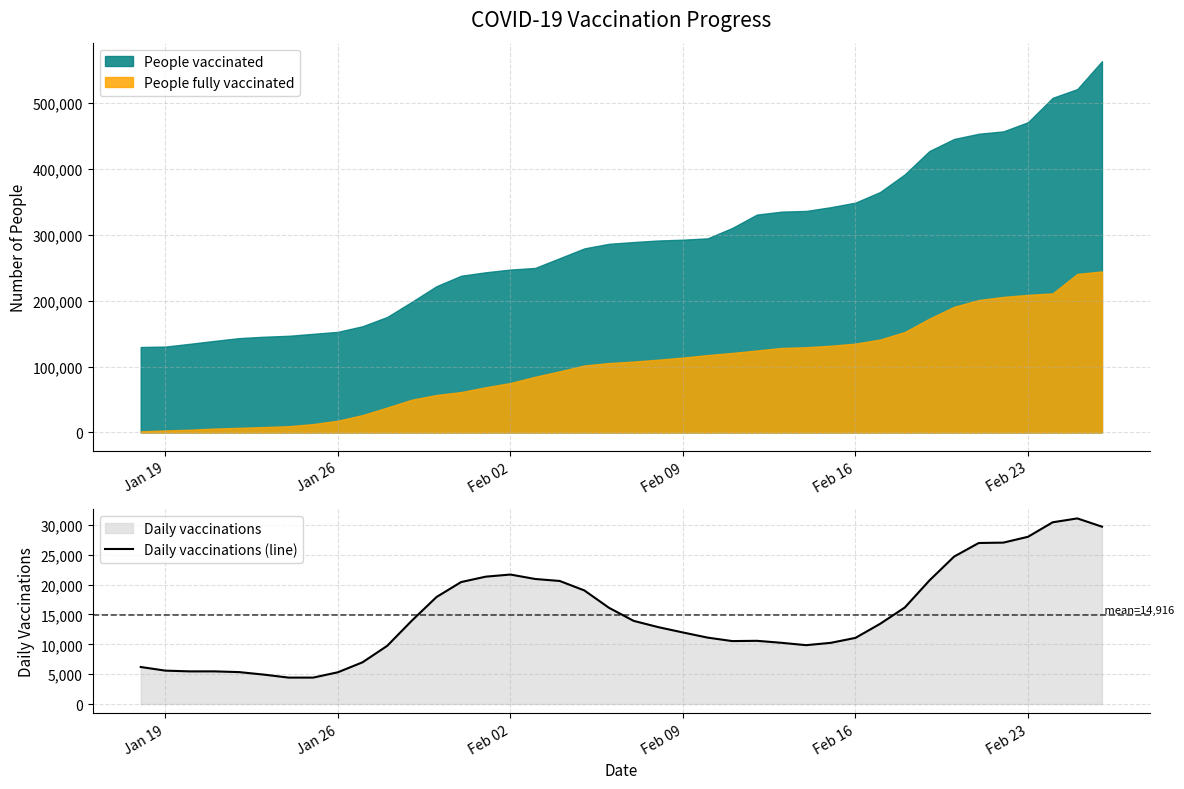

True or false: People vaccinated and People fully vaccinated intersect in this chart.

False